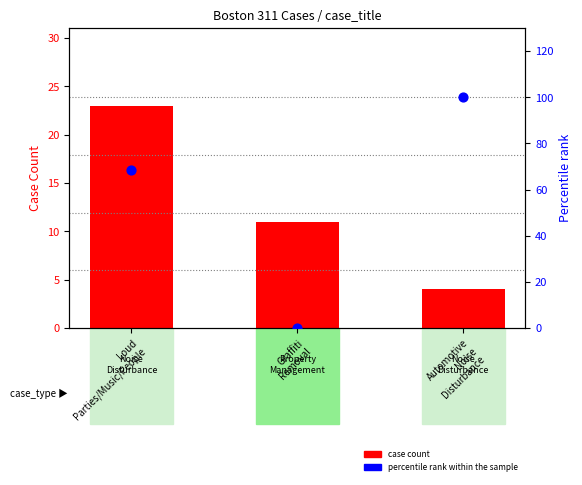

Which series contains the highest Y value?

percentile rank within the sample